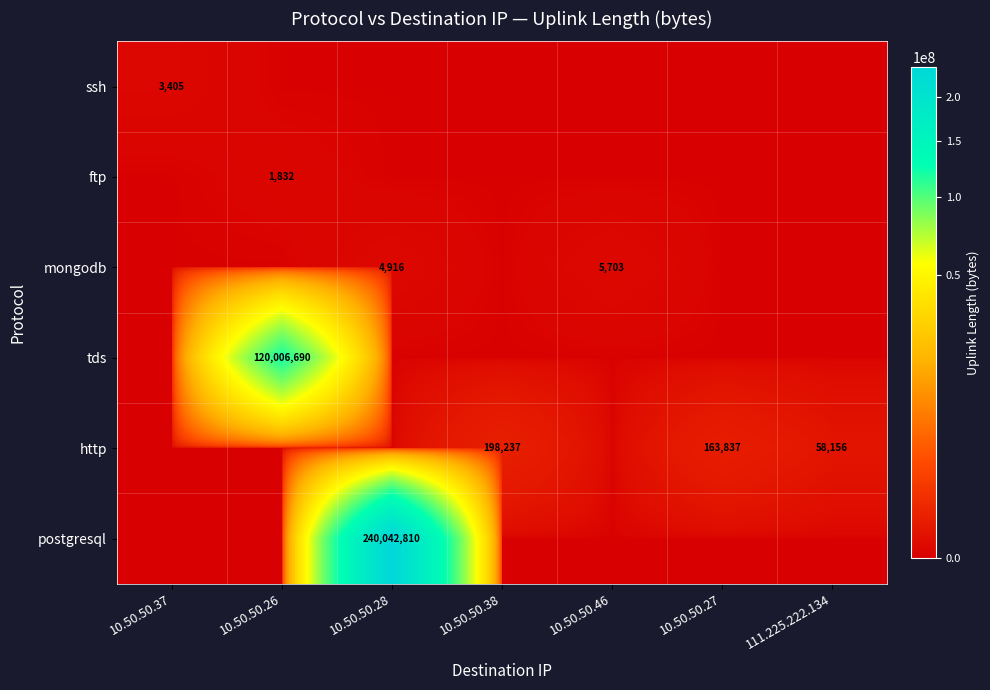

What is the spread (max minus min) of values at 111.225.222.134?

58156